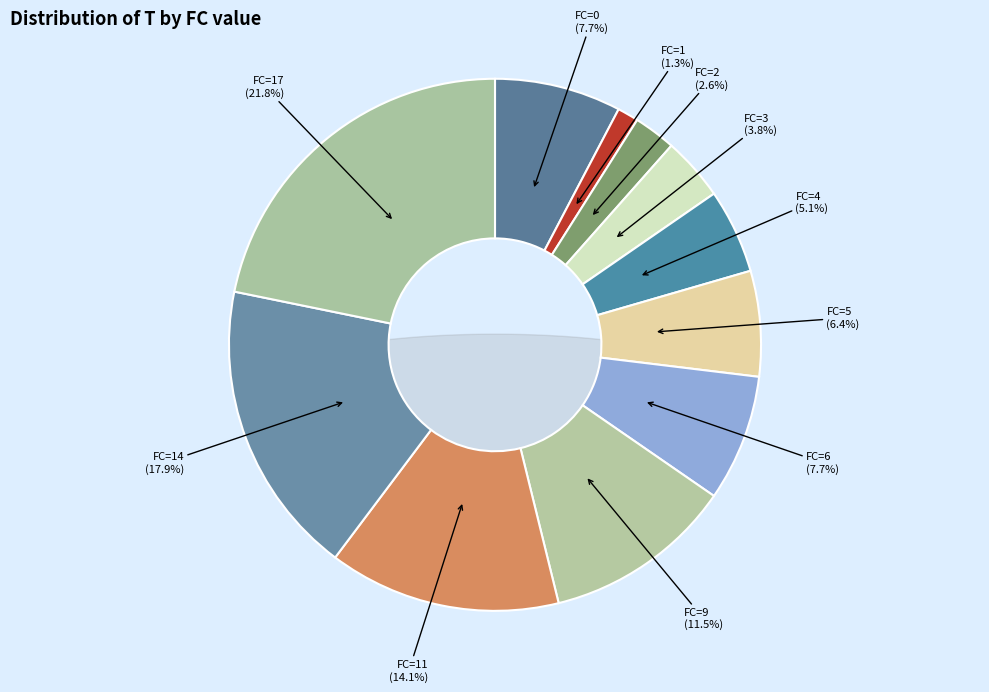

Which slice is the largest?

FC=17